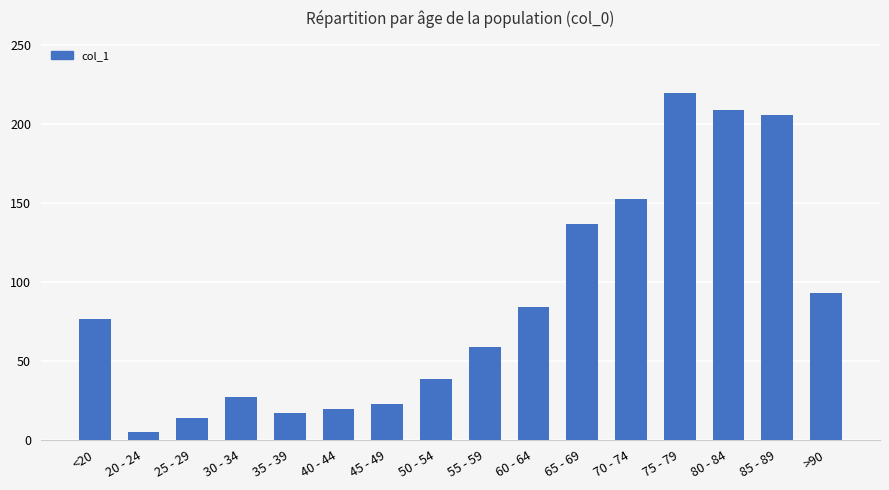

What is the average value?

86